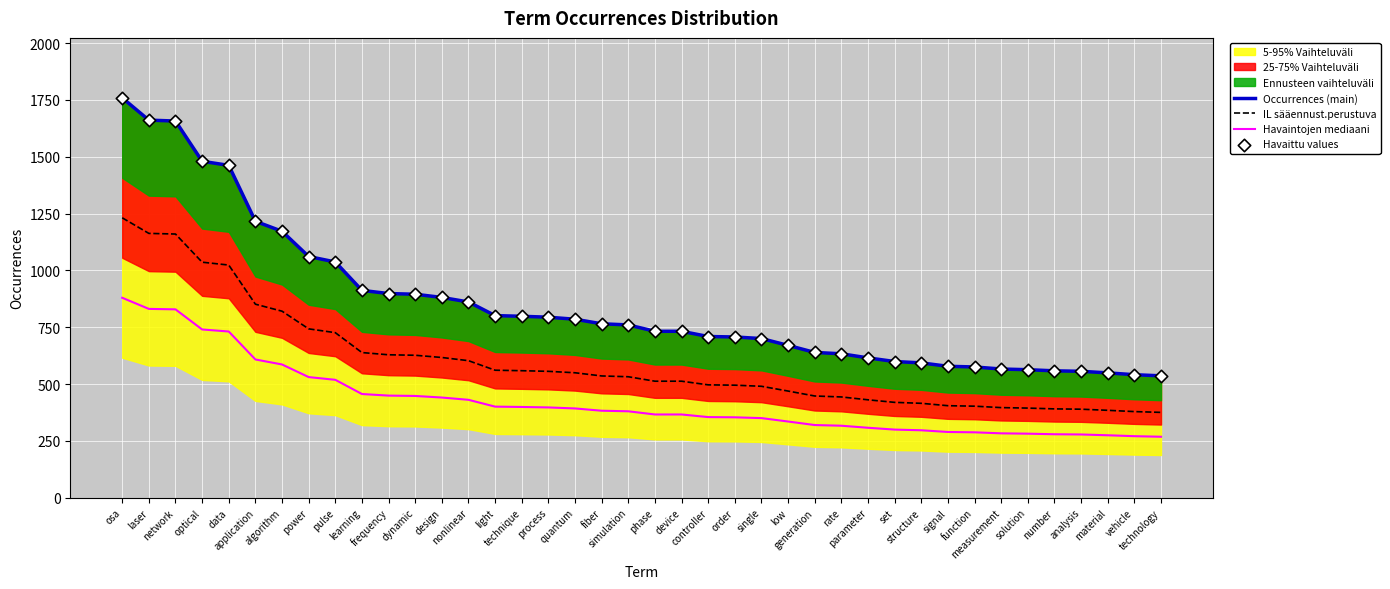

What is the maximum value for IL sääennust.perustuva?

1231.3